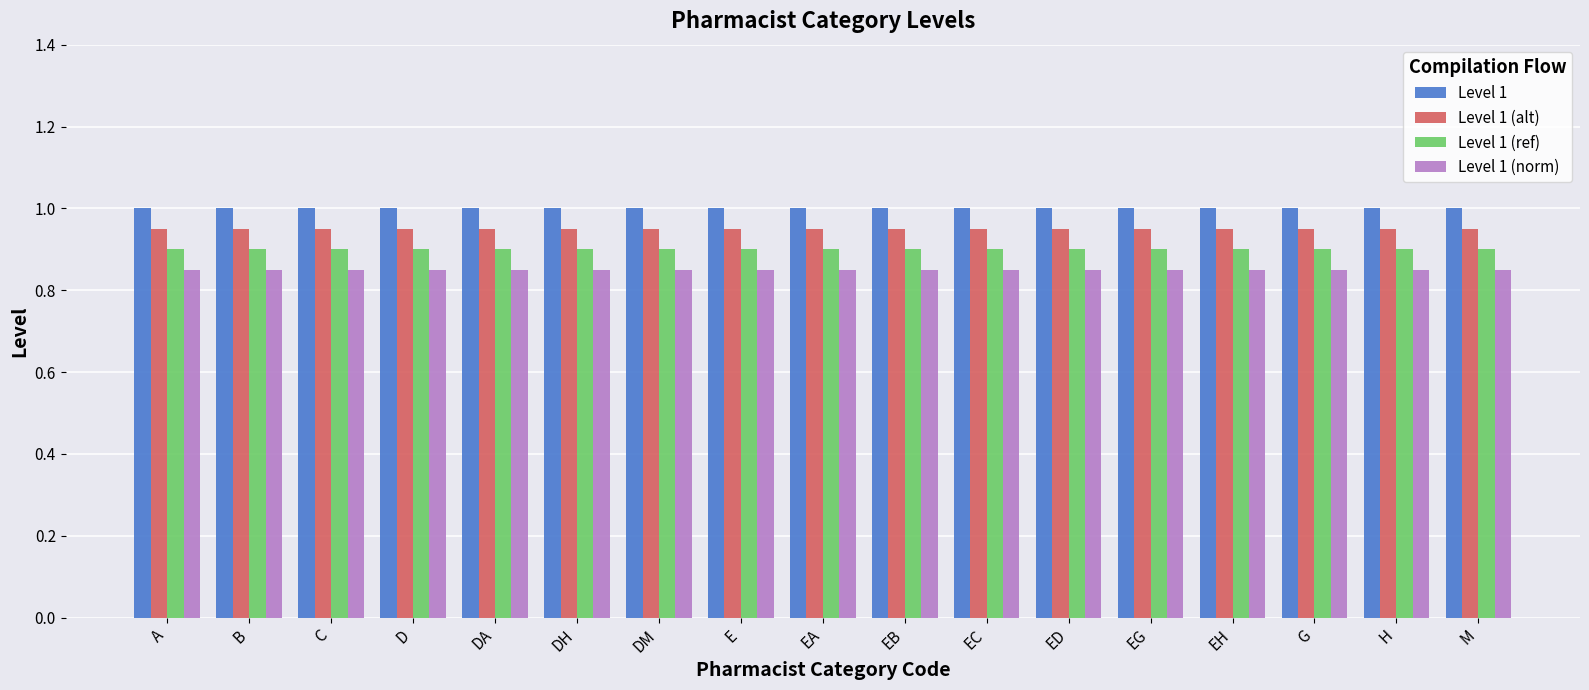

List the series in order of their peak value, lowest first.

Level 1 (norm), Level 1 (ref), Level 1 (alt), Level 1